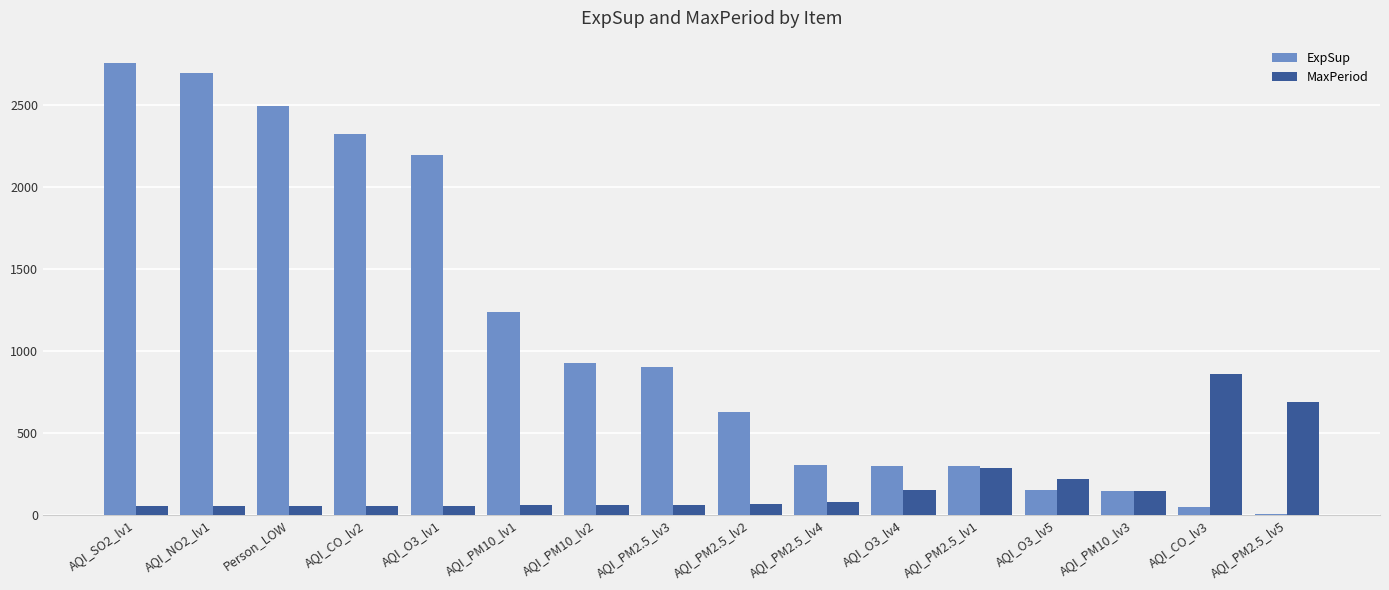

Which series changed the most between AQI_O3_lv1 and AQI_PM2.5_lv4?

ExpSup